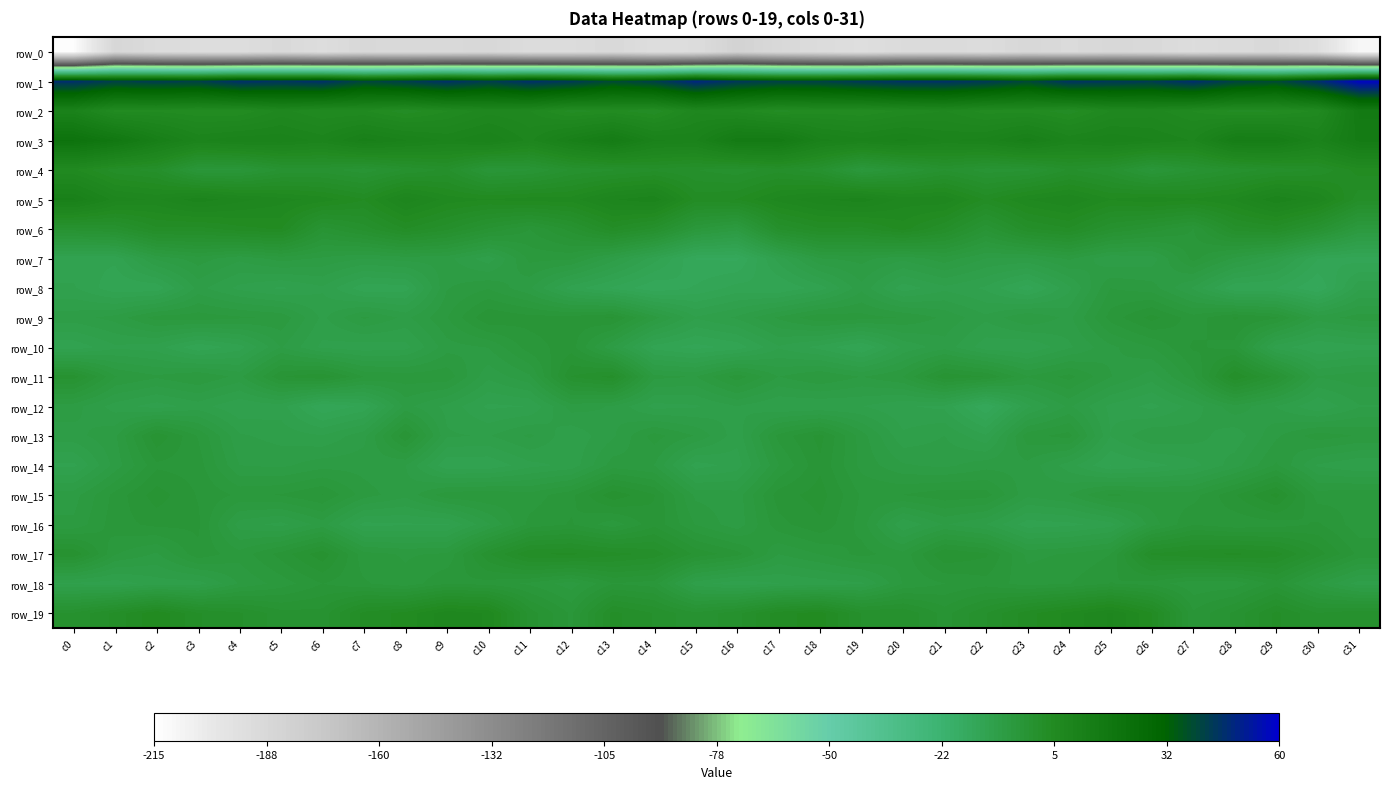

Rank the series at c19 from lowest to highest value.

row_0, row_10, row_12, row_18, row_8, row_11, row_7, row_13, row_14, row_9, row_16, row_4, row_15, row_17, row_19, row_6, row_2, row_5, row_3, row_1